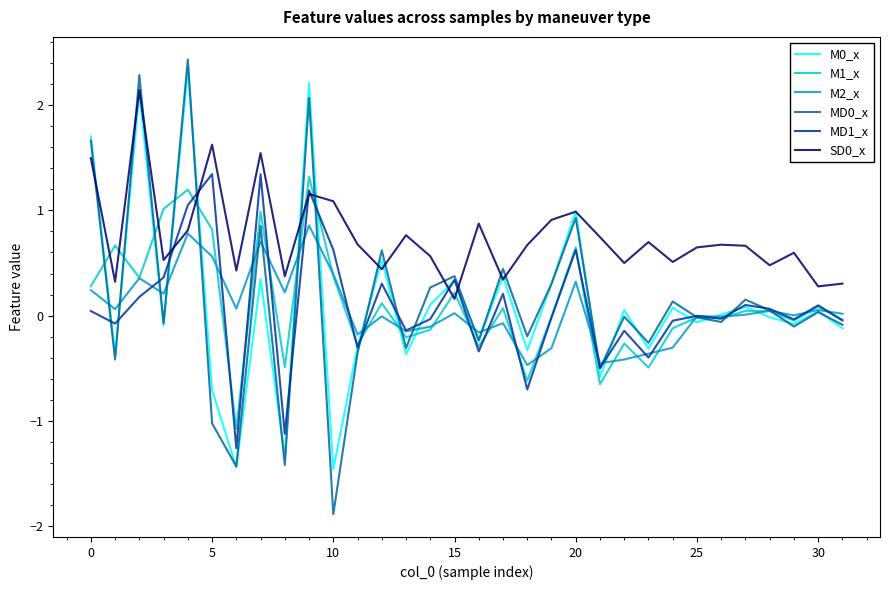

What is the sum of all MD1_x values?

2.7